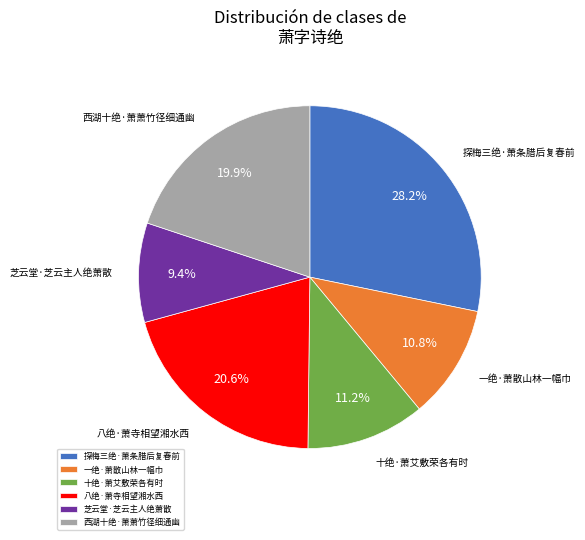

How many slices are in this pie chart?

6